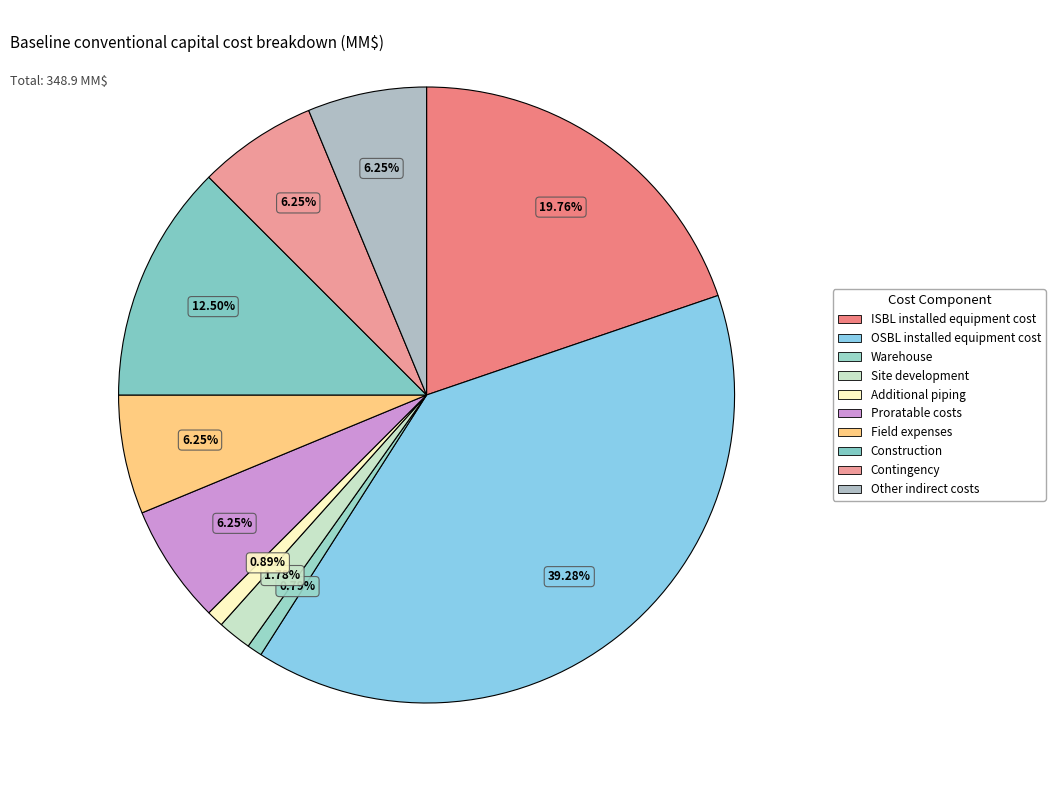

What percentage is NOT represented by Additional piping?

99.1%